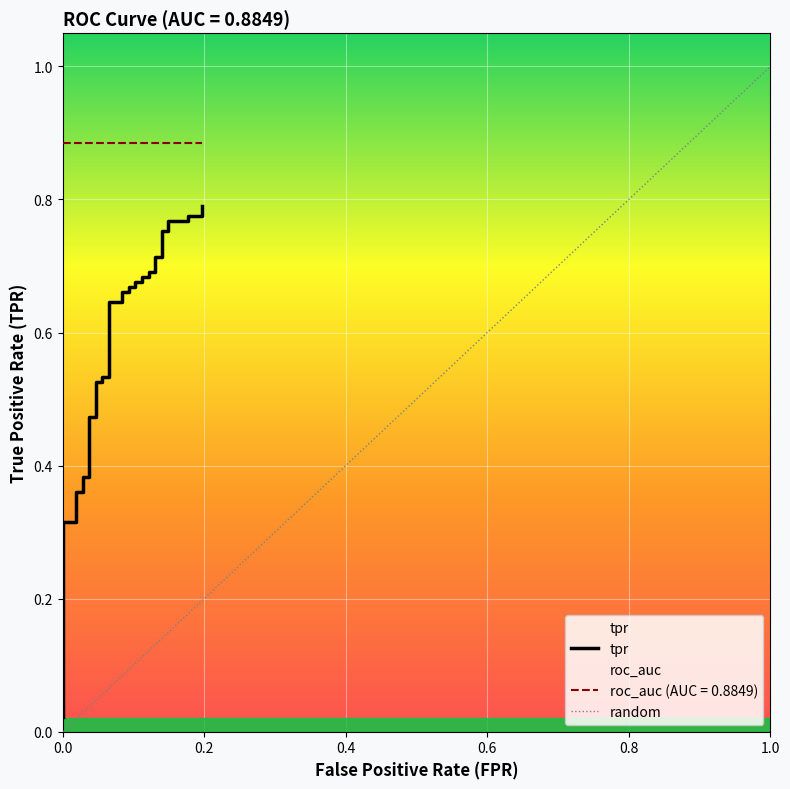

What is the sum of all values?

20.6